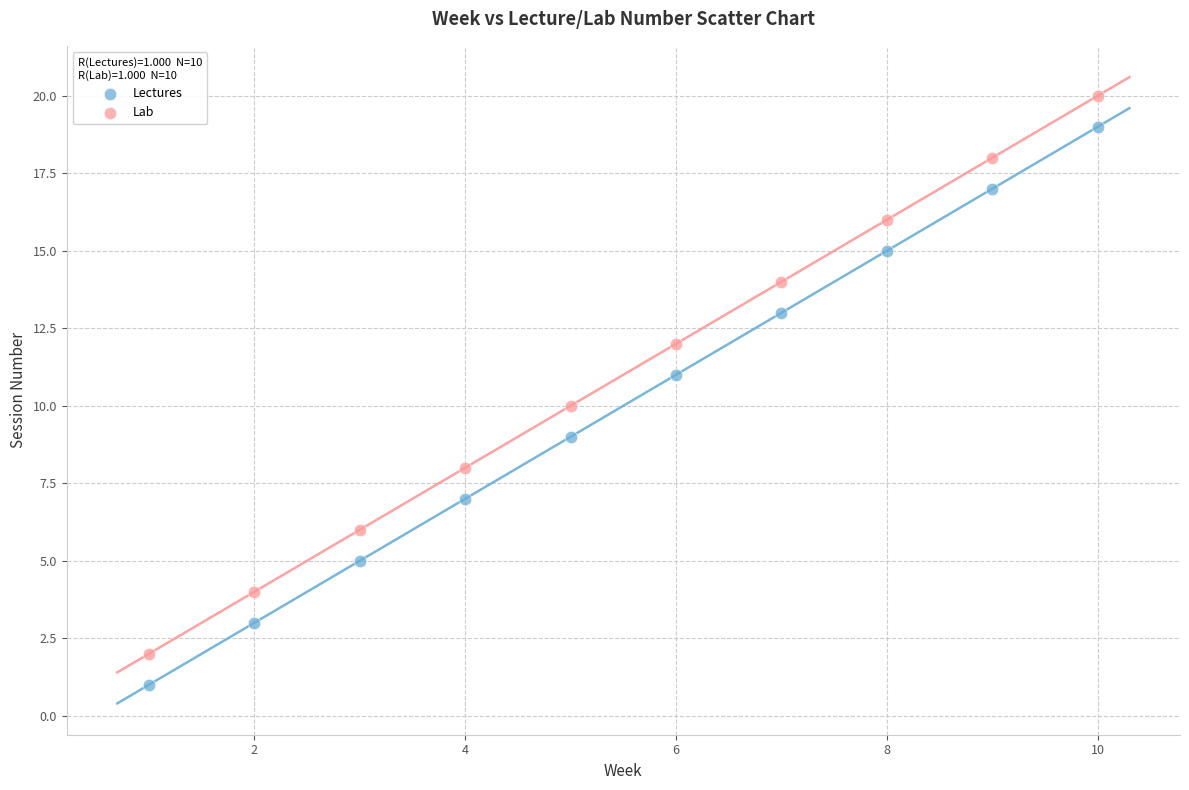

Across all data points, what is the range of X values (max minus min)?

9